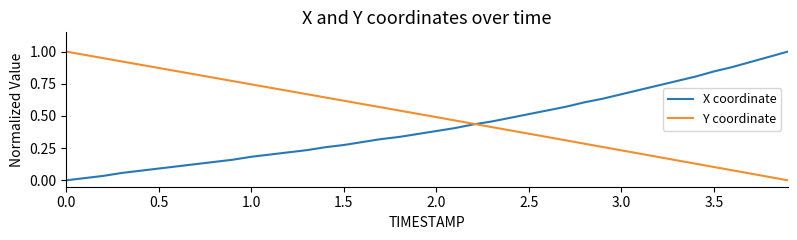

List the series in order of their overall mean, highest first.

Y coordinate, X coordinate